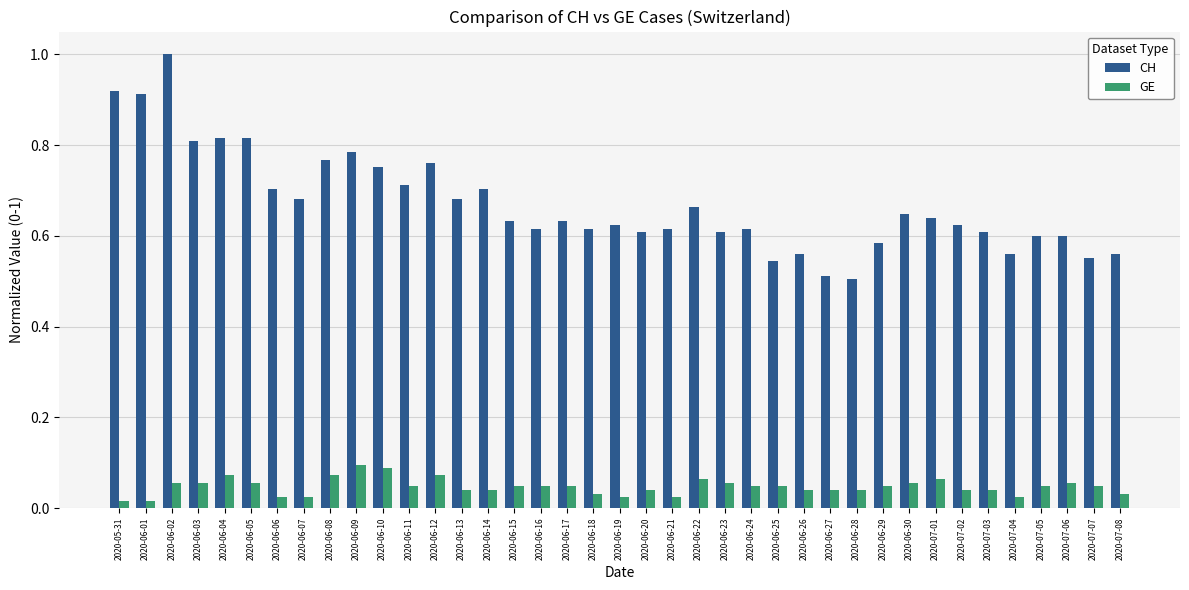

List the series in order of their peak value, lowest first.

GE, CH